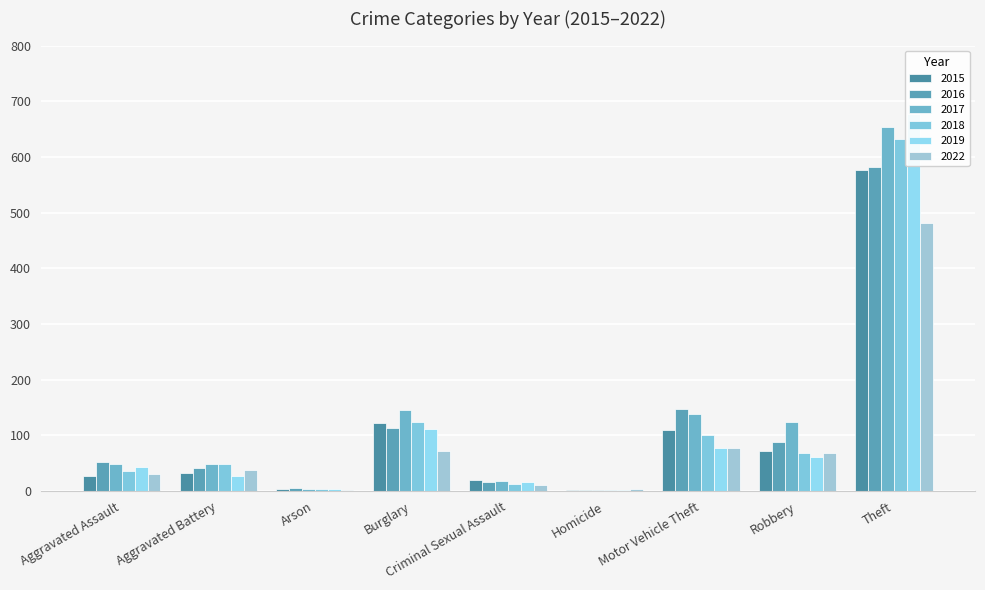

What is the maximum value shown in the chart?

677